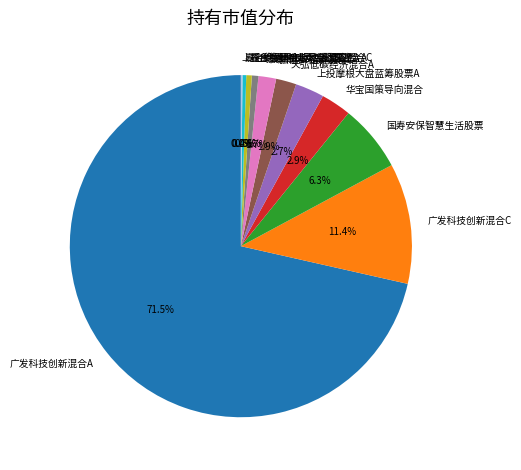

Combined, what portion of the pie is 上投摩根研究驱动股票A and 华宝国策导向混合?

3.5%